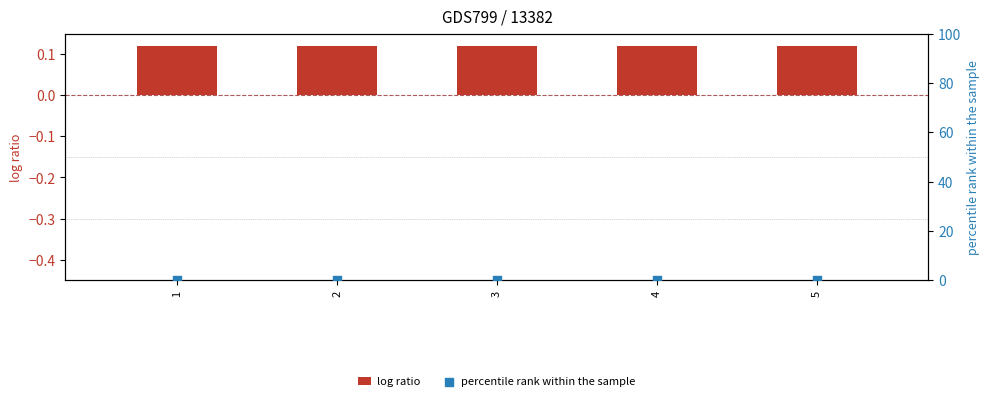

Which series has the largest Y range (max minus min)?

log ratio